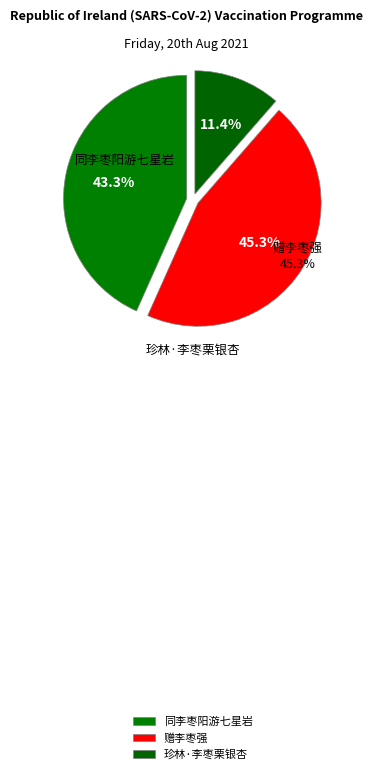

True or false: 同李枣阳游七星岩 accounts for 48% of the total.

False